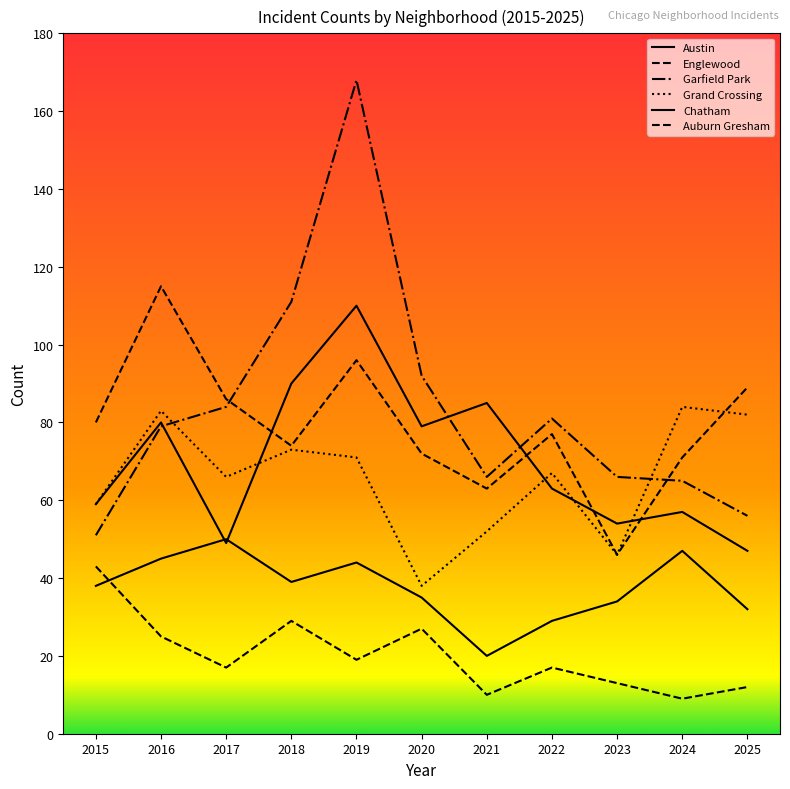

What is the spread (max minus min) of values at 2022?

64